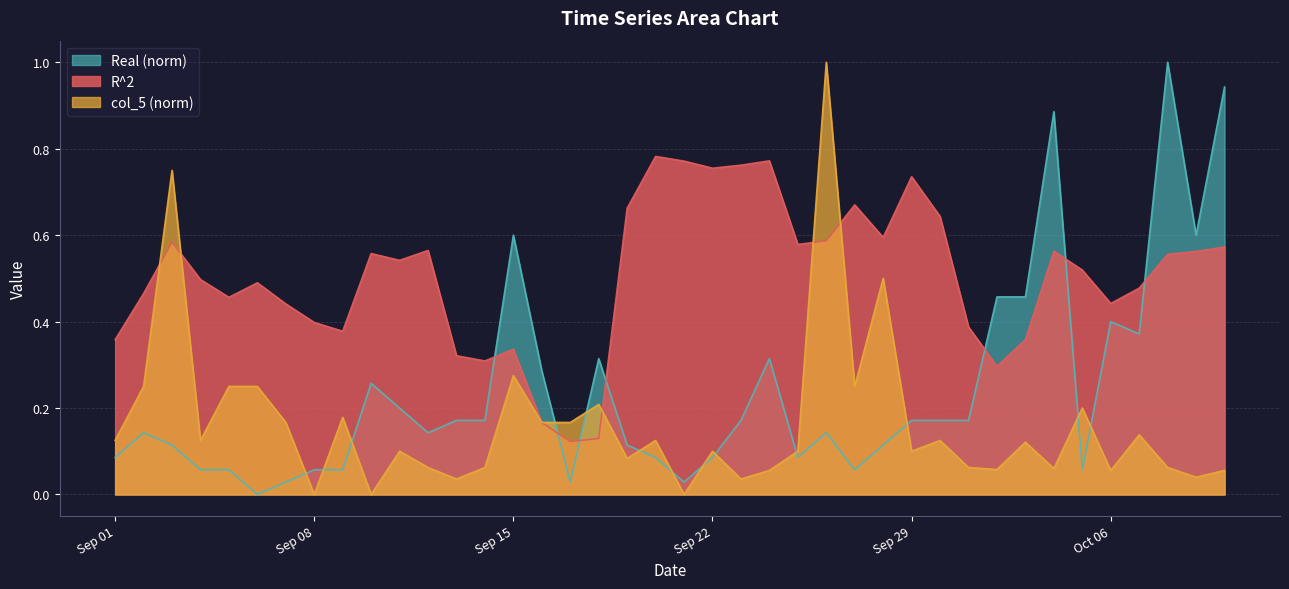

What is the greatest value displayed?

1.0